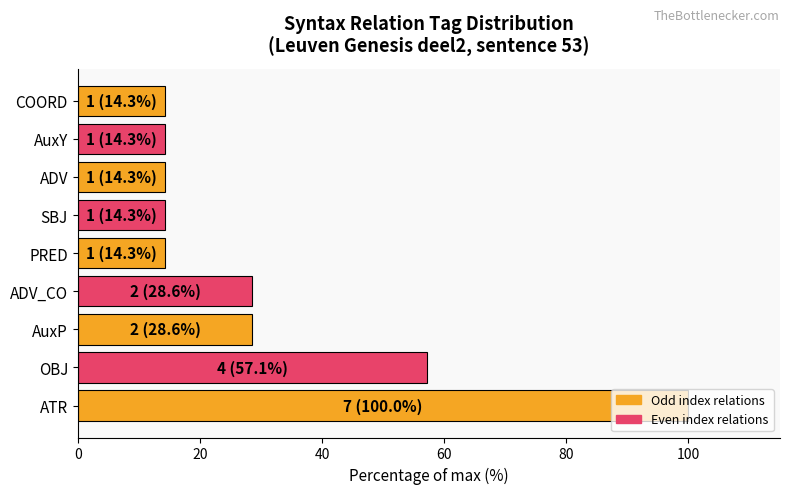

What is the difference between the maximum and minimum values?

85.7